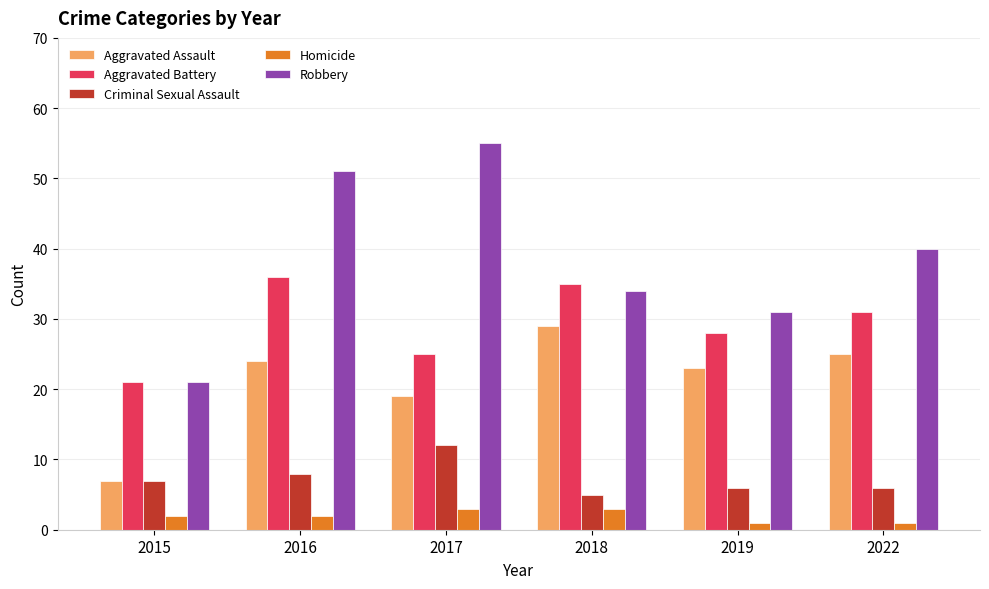

The value of Aggravated Battery at 2018 is 24. True or false?

False